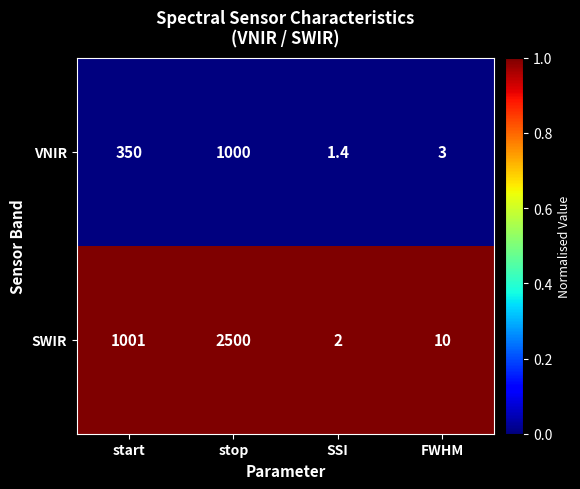

What is the spread (max minus min) of values at FWHM?

7.0